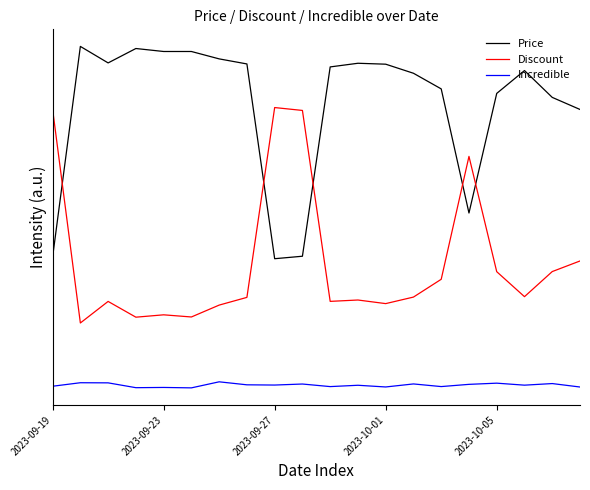

Is this an area chart (filled region under the line)?

No